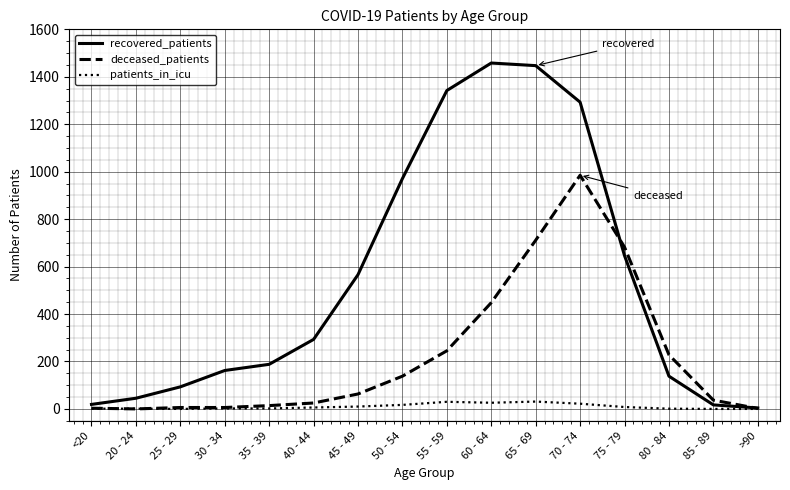

What is the sum of the deceased_patients values at 70 - 74 and 75 - 79?

1667